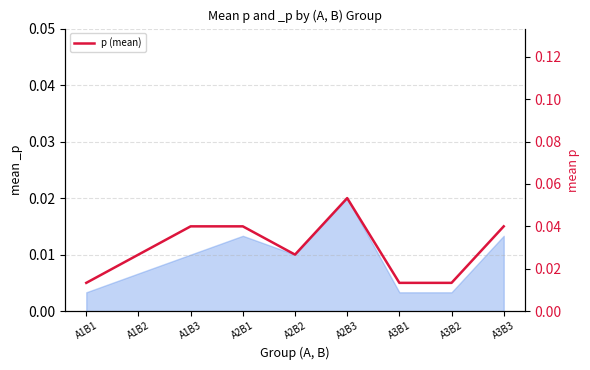

Count the number of categories in the chart.

9